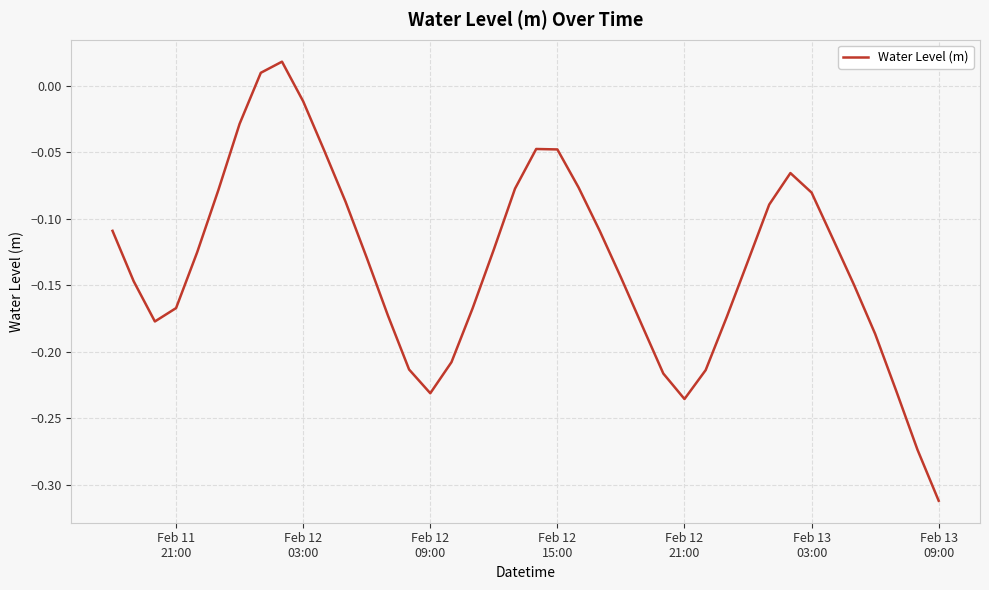

What is the difference between the maximum and minimum values?

0.3